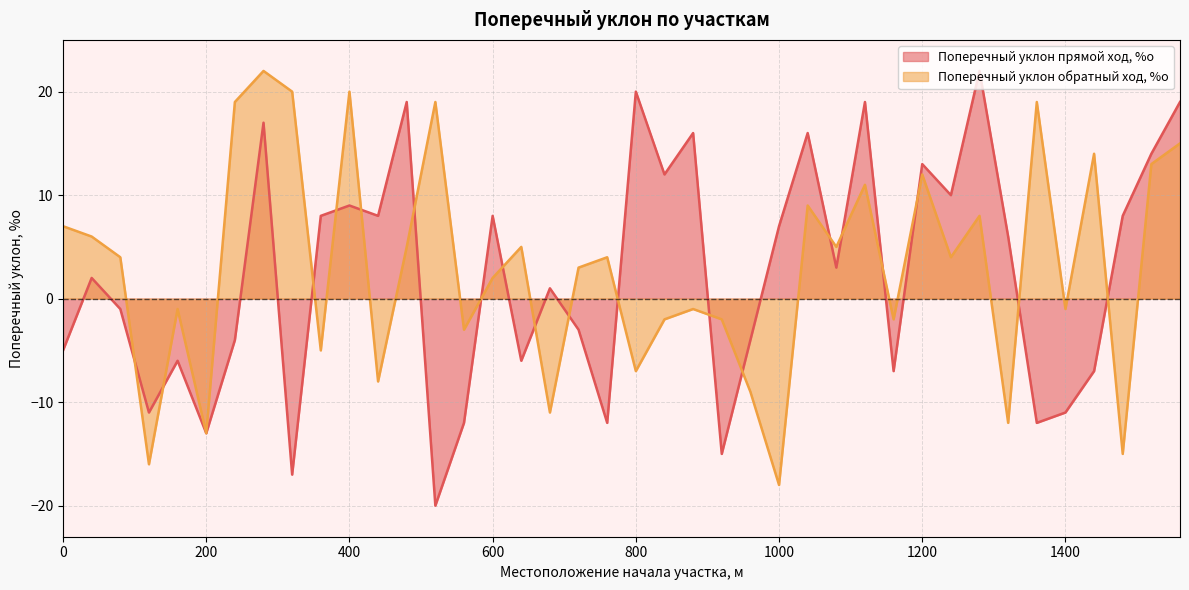

At which category is the sum across all series the highest?

280